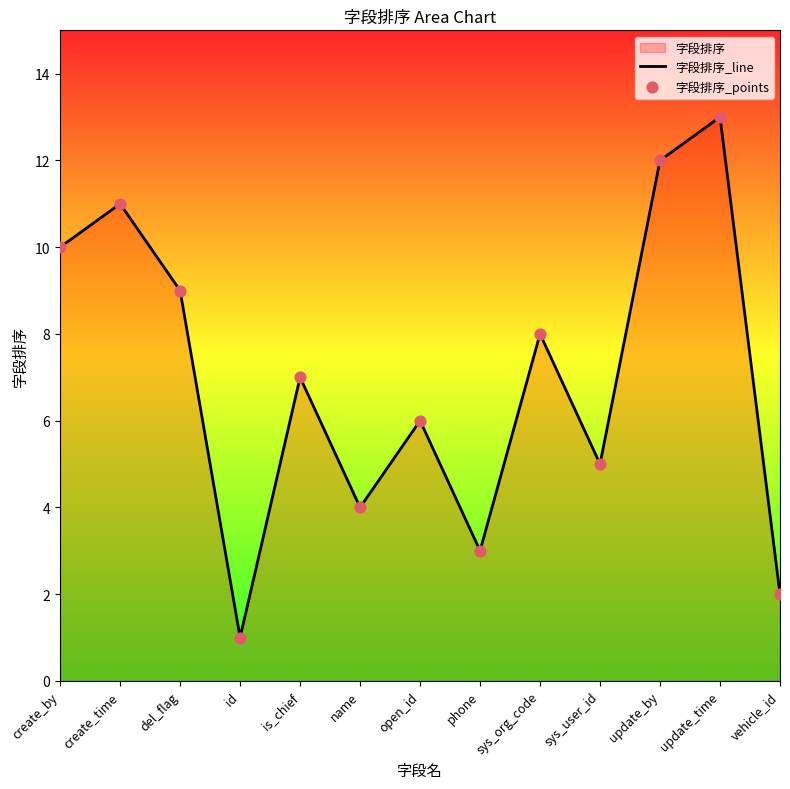

List the labels in order of value, smallest first.

id, vehicle_id, phone, name, sys_user_id, open_id, is_chief, sys_org_code, del_flag, create_by, create_time, update_by, update_time